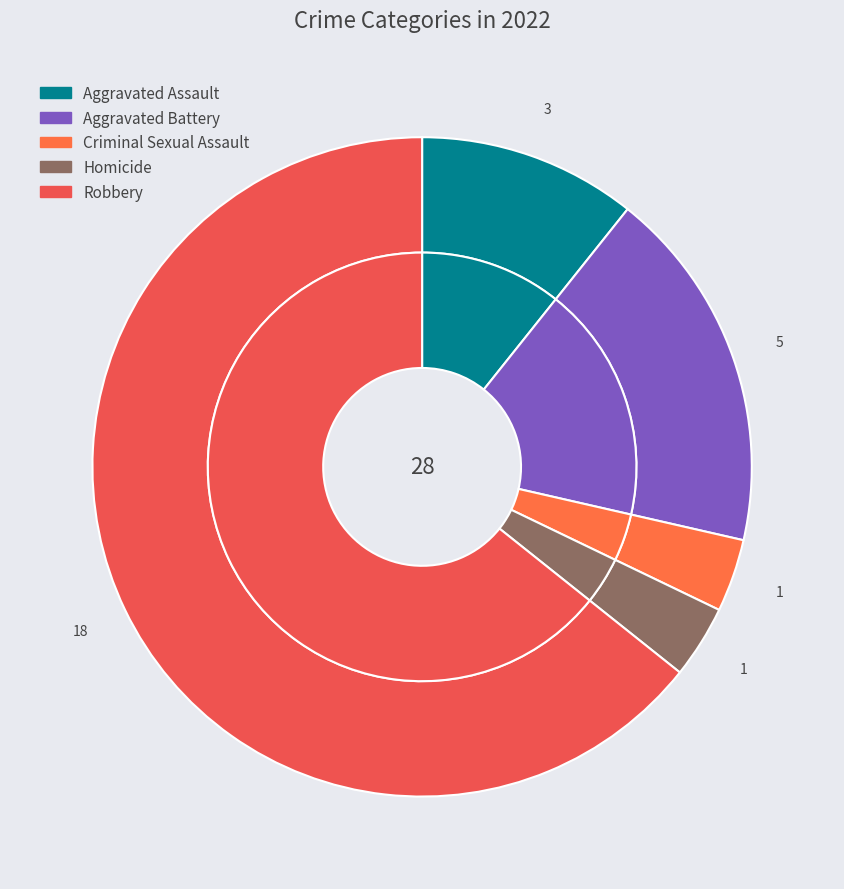

Is it true that Robbery is 76% of the pie?

False